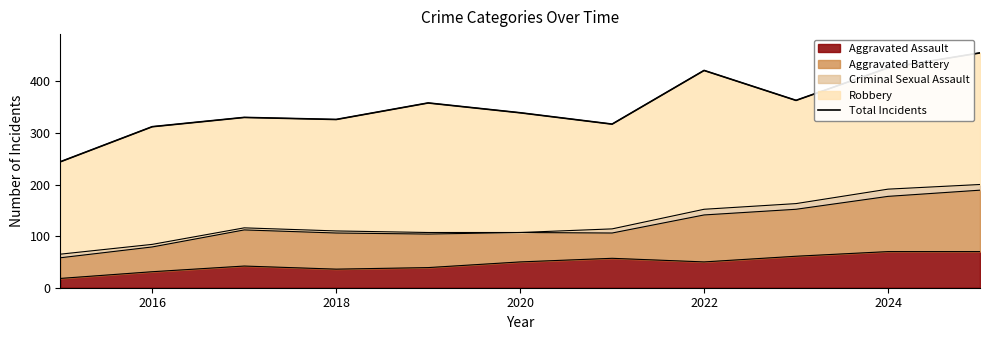

How many points are lower than both their immediate neighbors (excluding endpoints)?

3